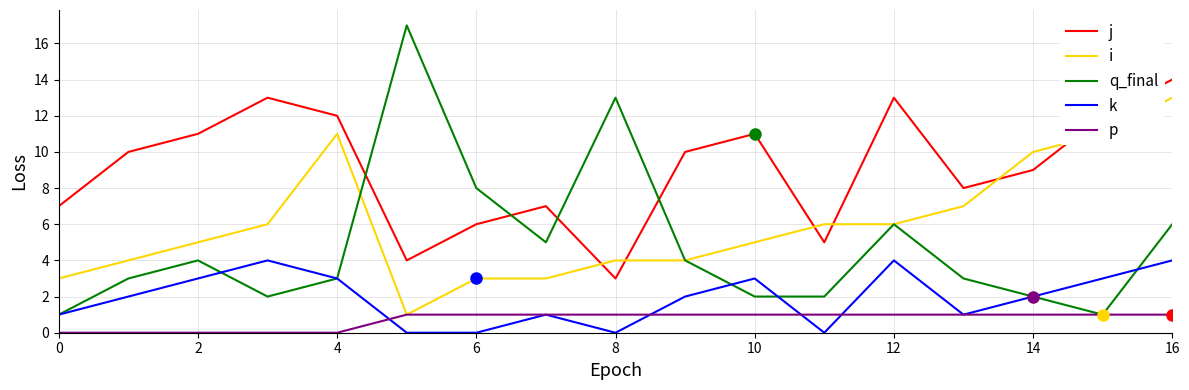

Which series has the largest range (max minus min)?

q_final